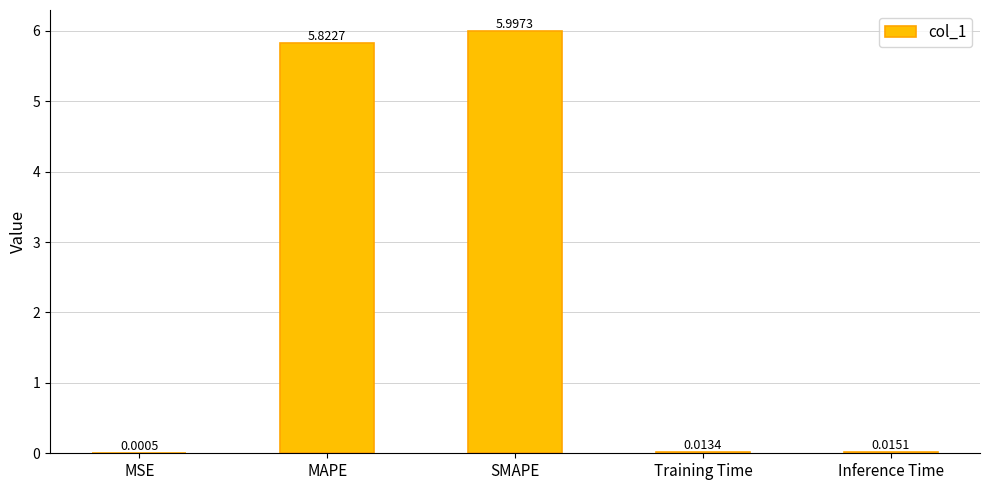

What is the sum of the values at MAPE and Inference Time?

5.8